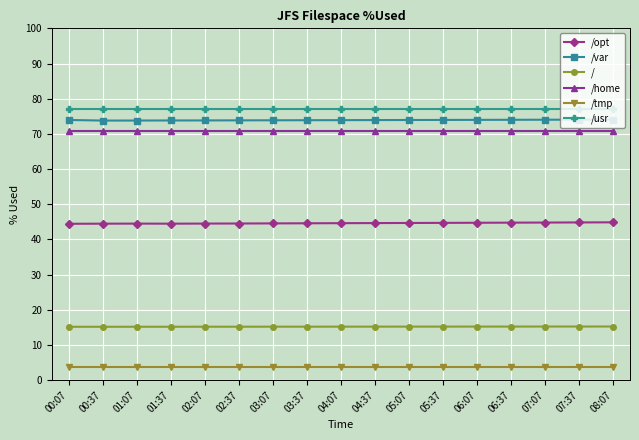

What is the sum of all /usr values?

1309.2